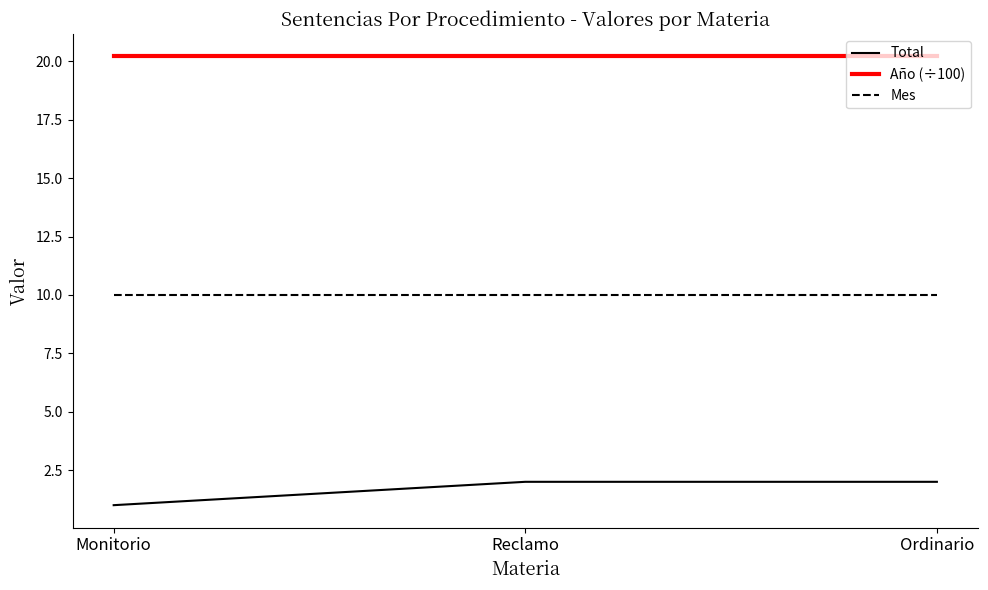

What position from the right is Ordinario?

1